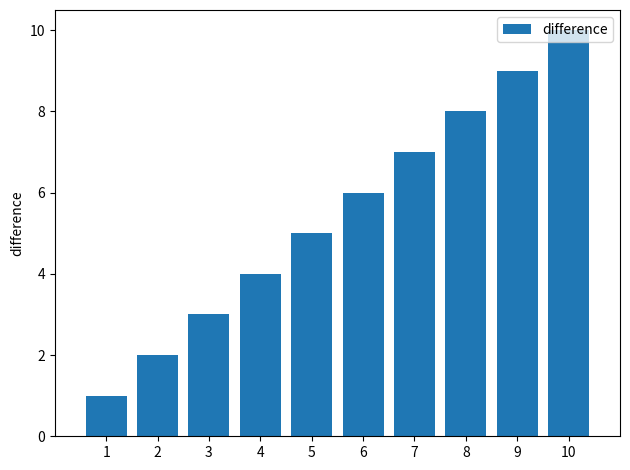

Reading left to right, transcribe all the data shown in this chart.

1	2	3	4	5	6	7	8	9	10